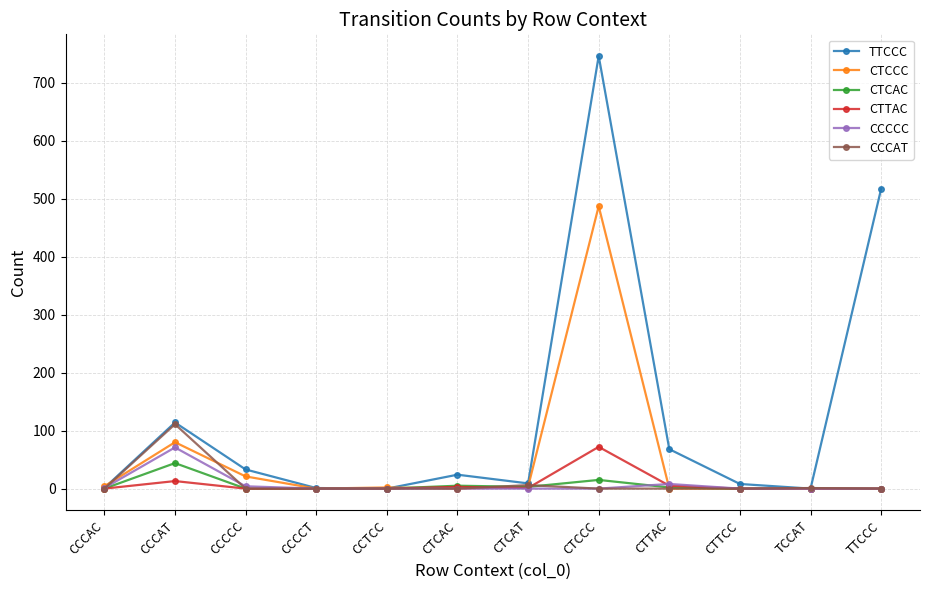

What is the maximum value for TTCCC?

746